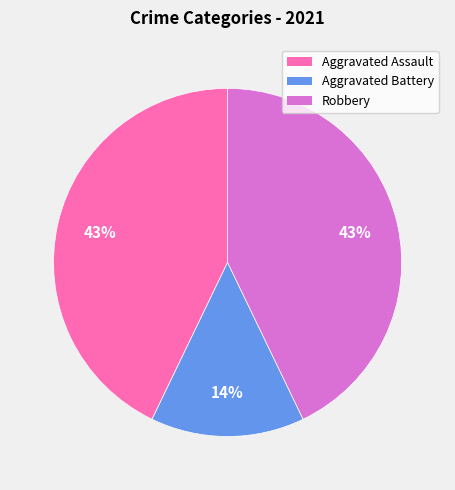

True or false: Aggravated Assault accounts for 35% of the total.

False